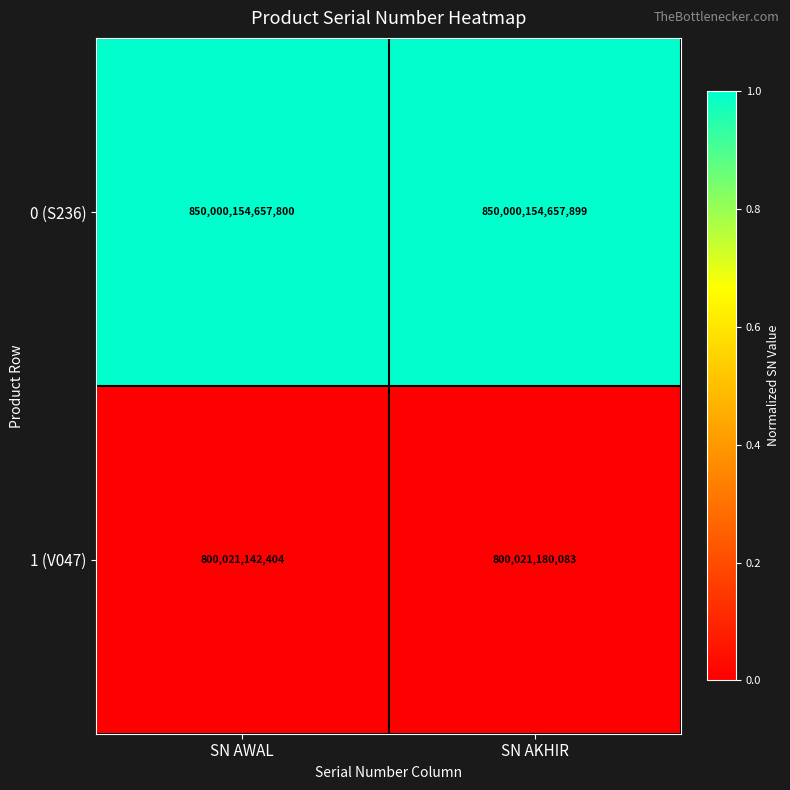

Rank the categories by 0 (S236) value from highest to lowest.

SN AKHIR, SN AWAL